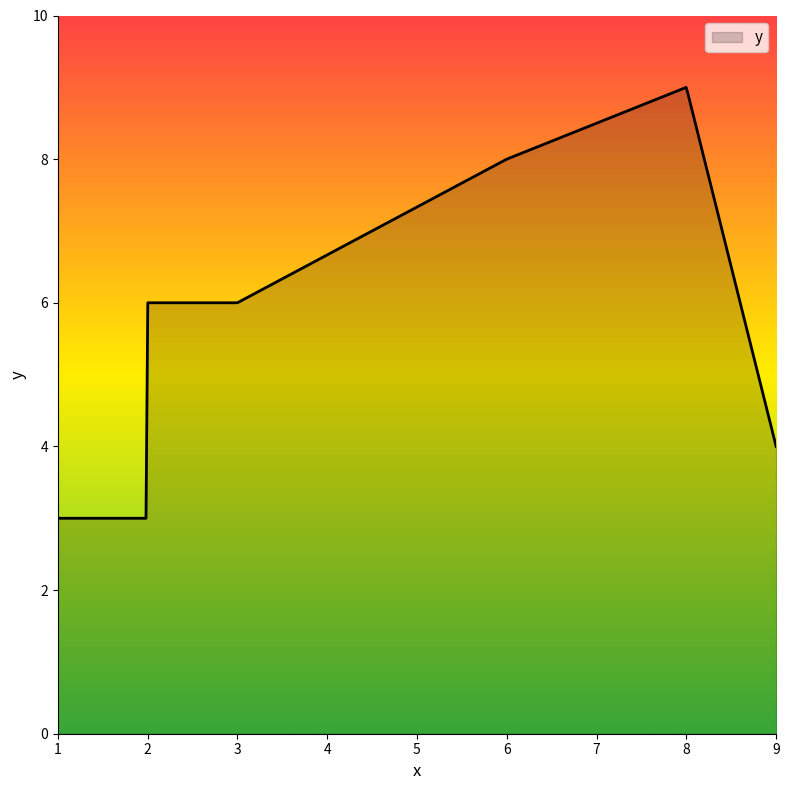

How many lines are shown in the chart?

1